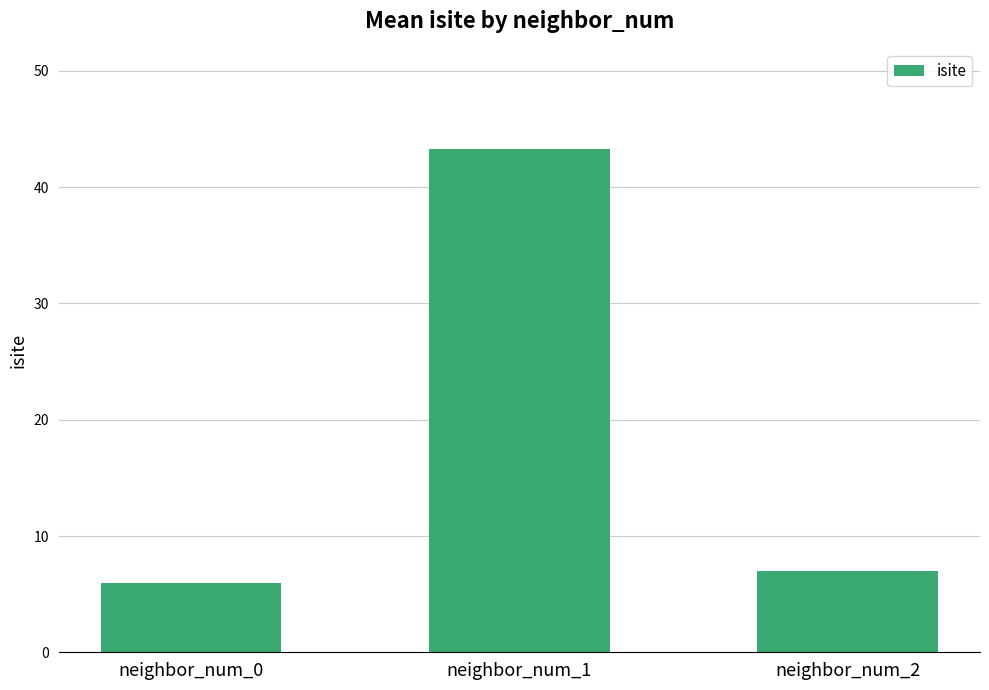

Where does the data first go above 7?

neighbor_num_1